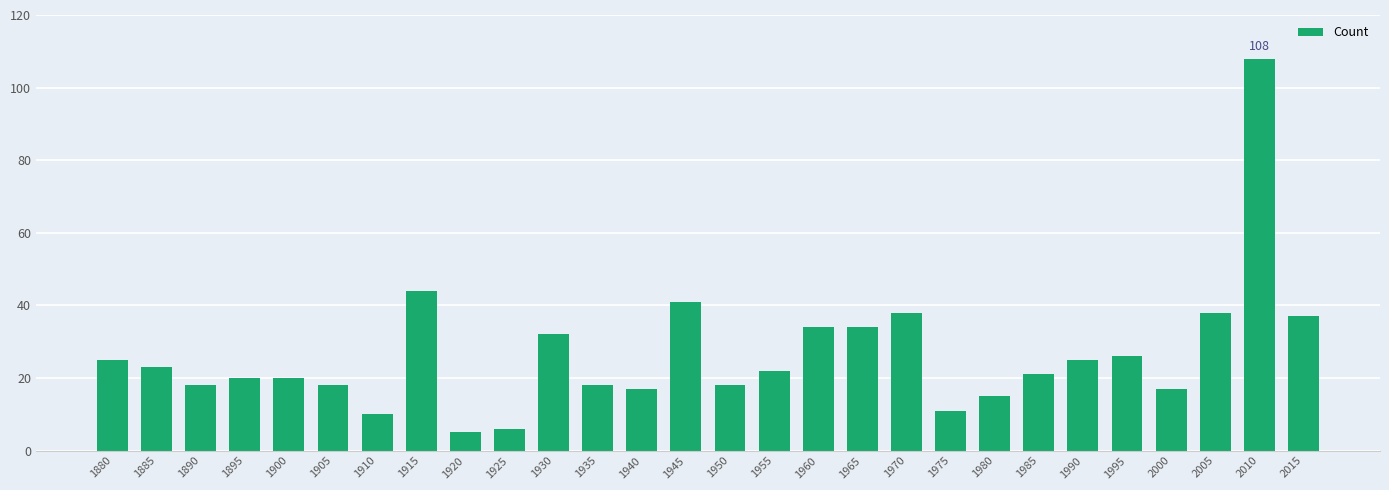

How many data points are less than 22?

14